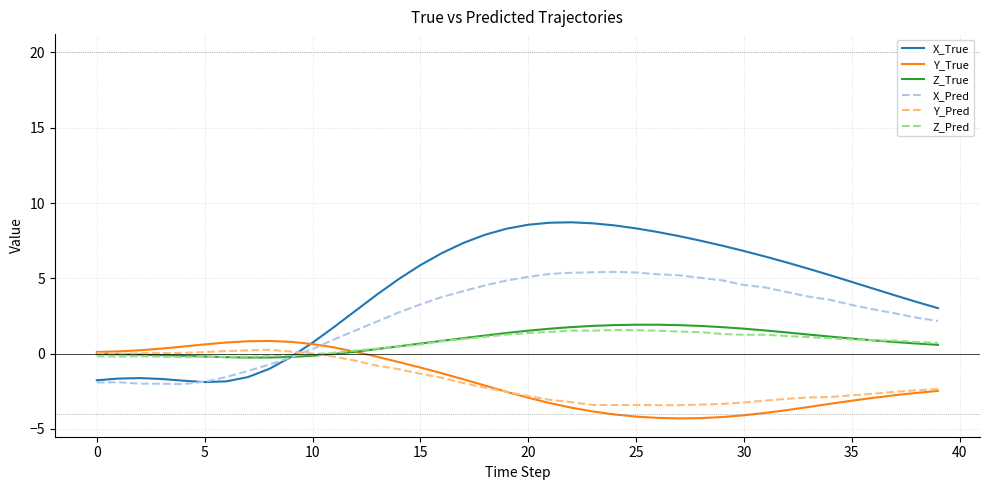

Which series has the largest total across all categories?

X_True